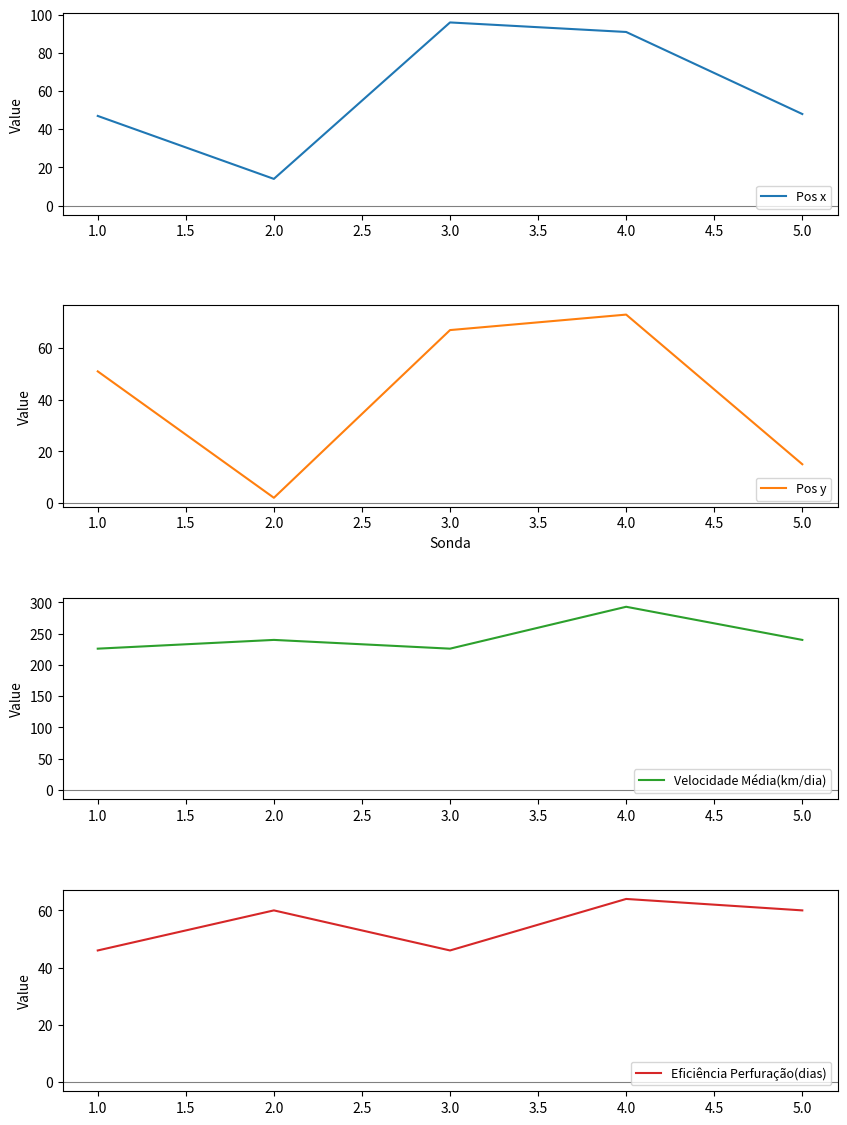

True or false: Pos x has more than 2 points higher than both neighbors.

False